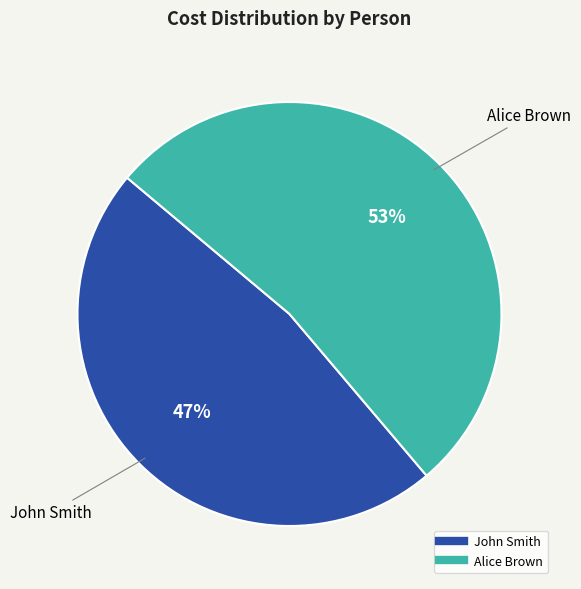

What is the ratio of the value at John Smith to the value at Alice Brown?

0.9